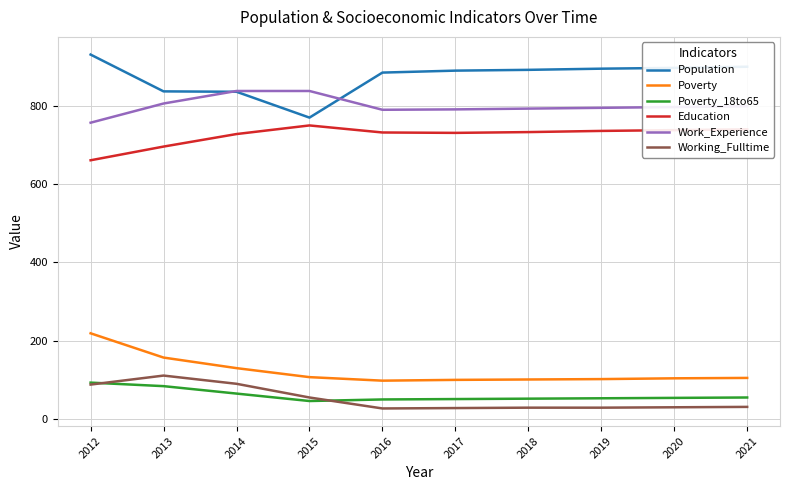

True or false: Work_Experience has a value of 480 at 2020.

False